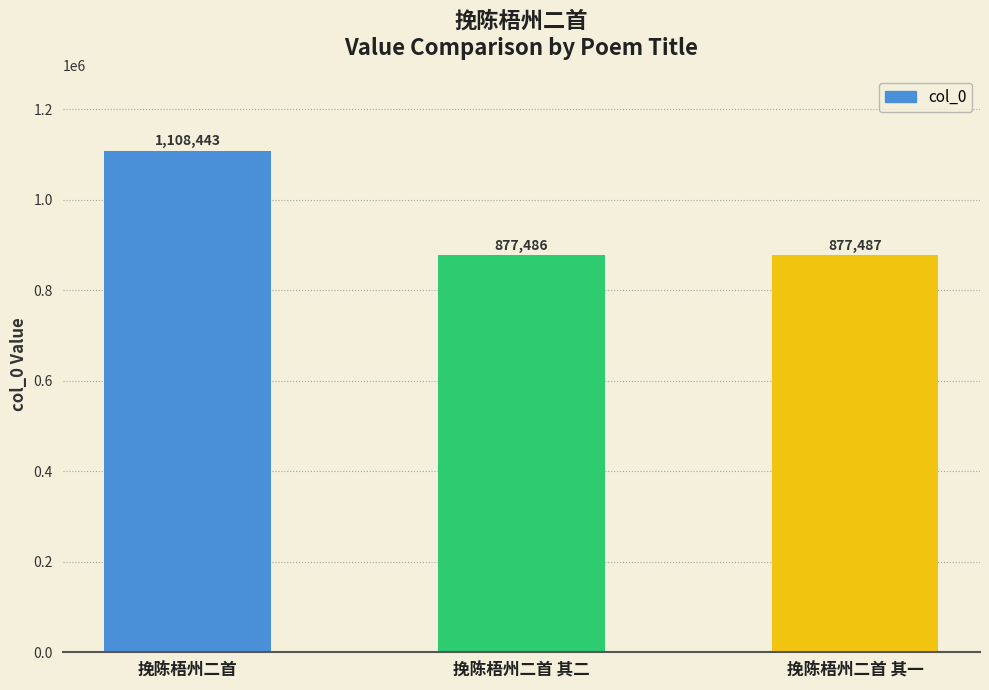

At which category does the chart reach its peak across all series?

挽陈梧州二首